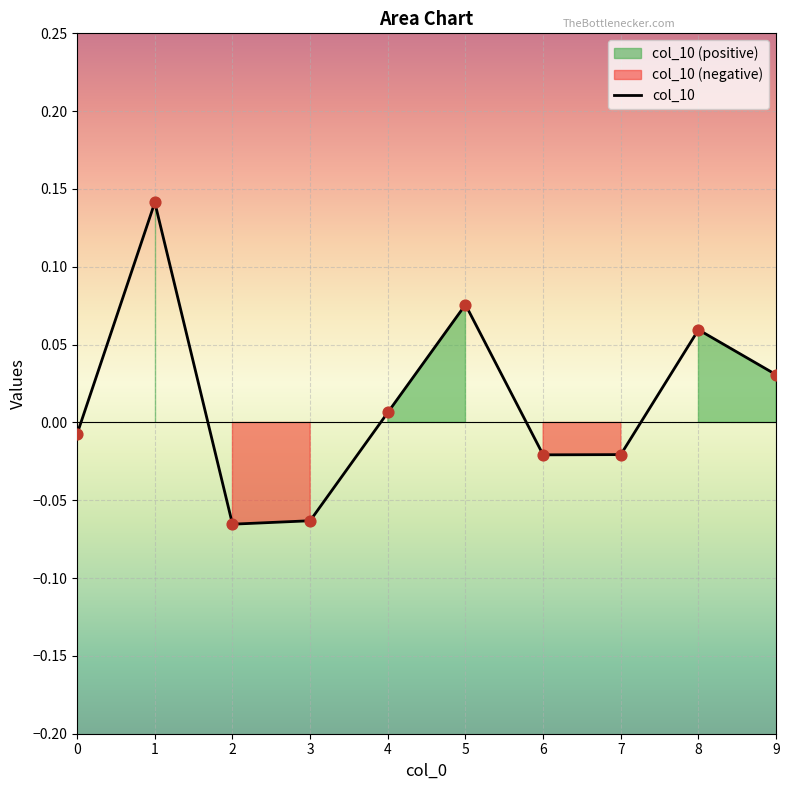

Which has a higher value, 5 or 9?

5